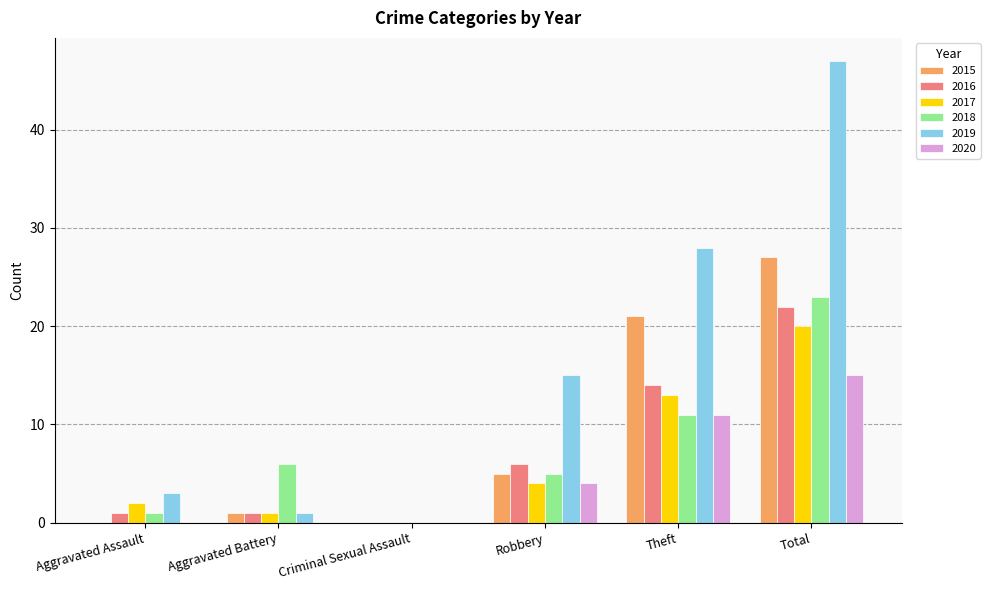

What are all the series names shown in the legend?

2015, 2016, 2017, 2018, 2019, 2020